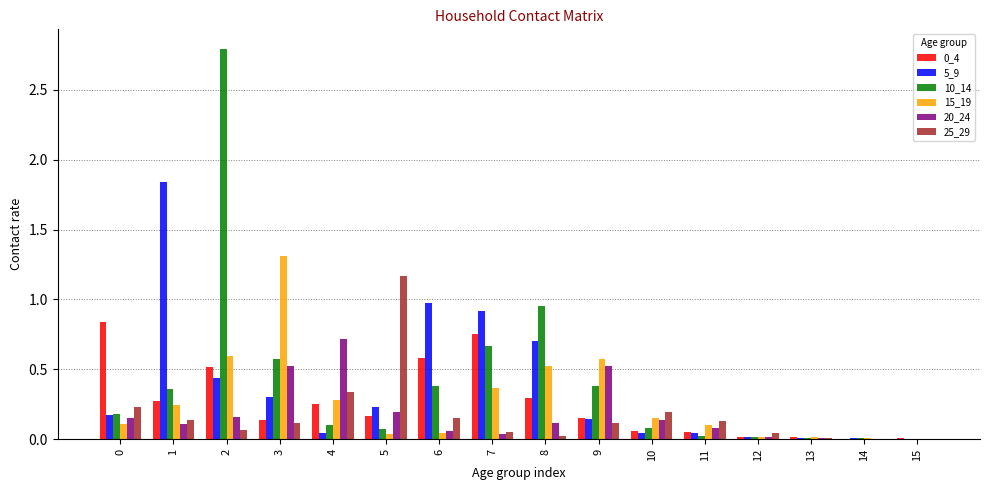

Is it true that 20_24 equals 0.0 at 7?

True